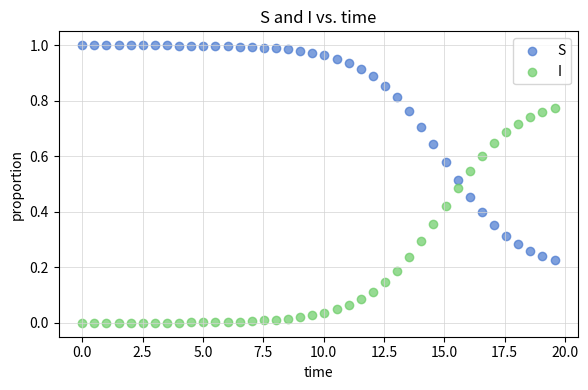

Across all data points, what is the range of X values (max minus min)?

19.6